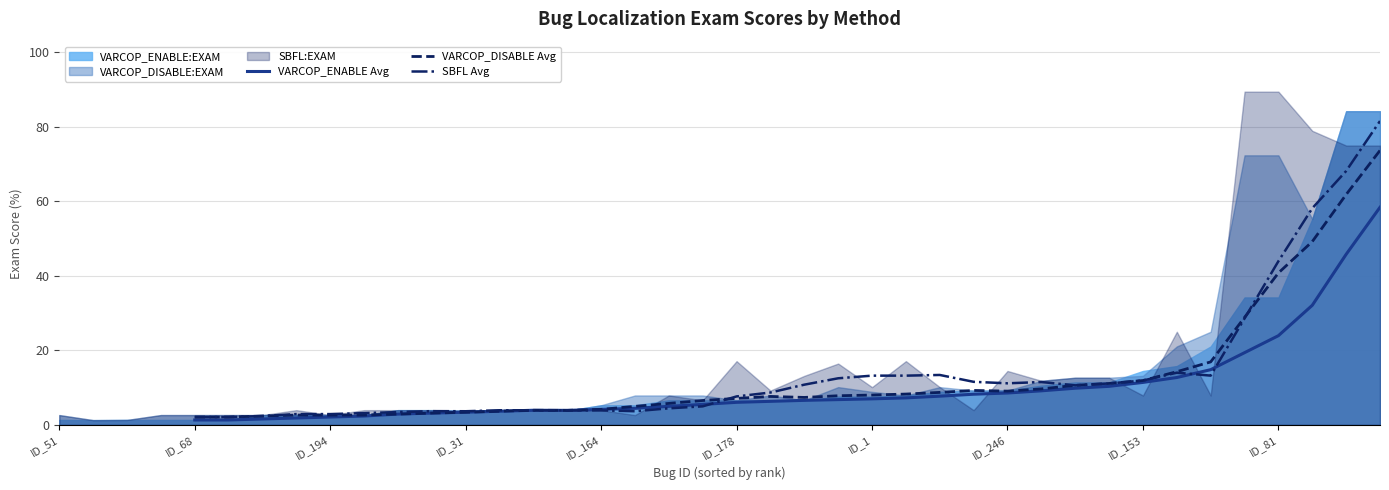

After their last crossing, which series has the higher values: SBFL Avg or VARCOP_DISABLE Avg?

SBFL Avg